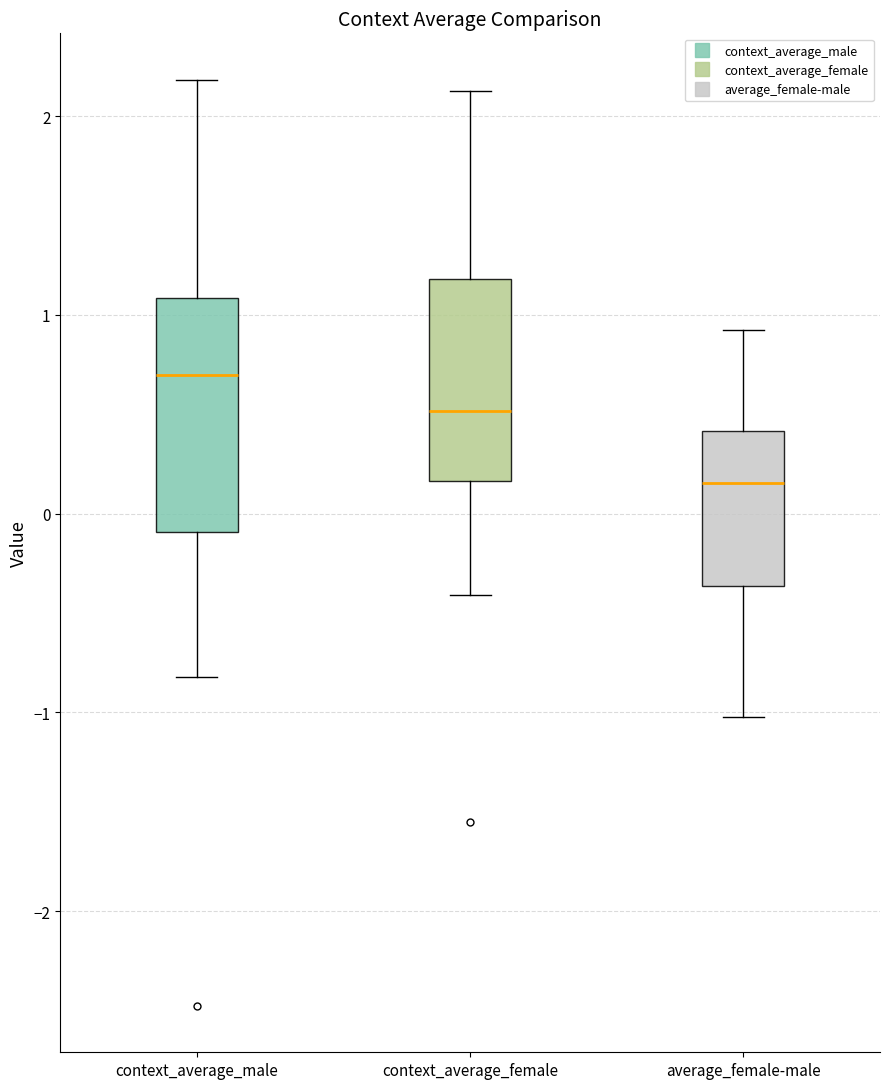

Where does the lower whisker of the box for context_average_male end on the y-axis? The values are not printed on the chart, so give them approximately, as read against the axis.

-0.8